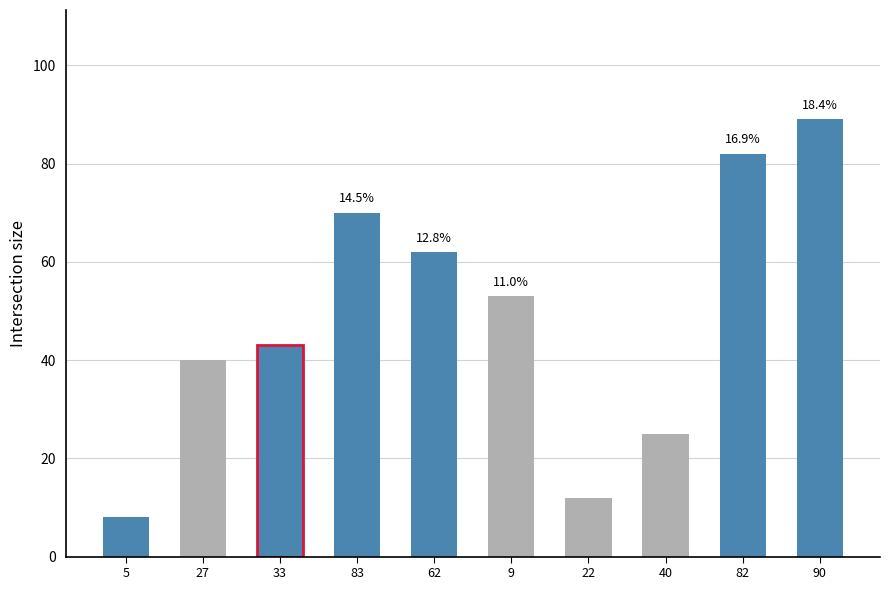

What is the difference between the maximum and second lowest values?

77